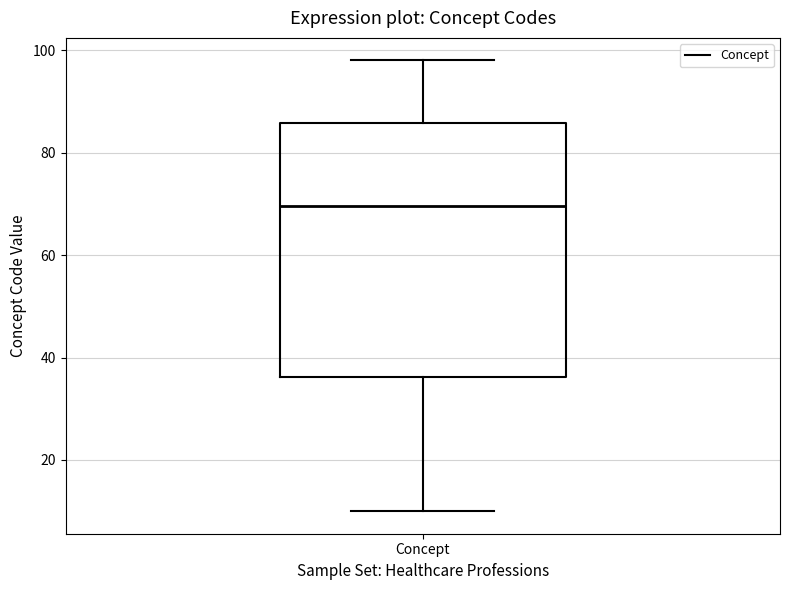

Transcribe this box plot: give where the median line is, the range the box spans, and where the two whiskers end, as read against the y-axis. The values are not printed on the chart, so give them approximately, as read against the axis.

median 70, box 36 to 86, whiskers 10 to 98